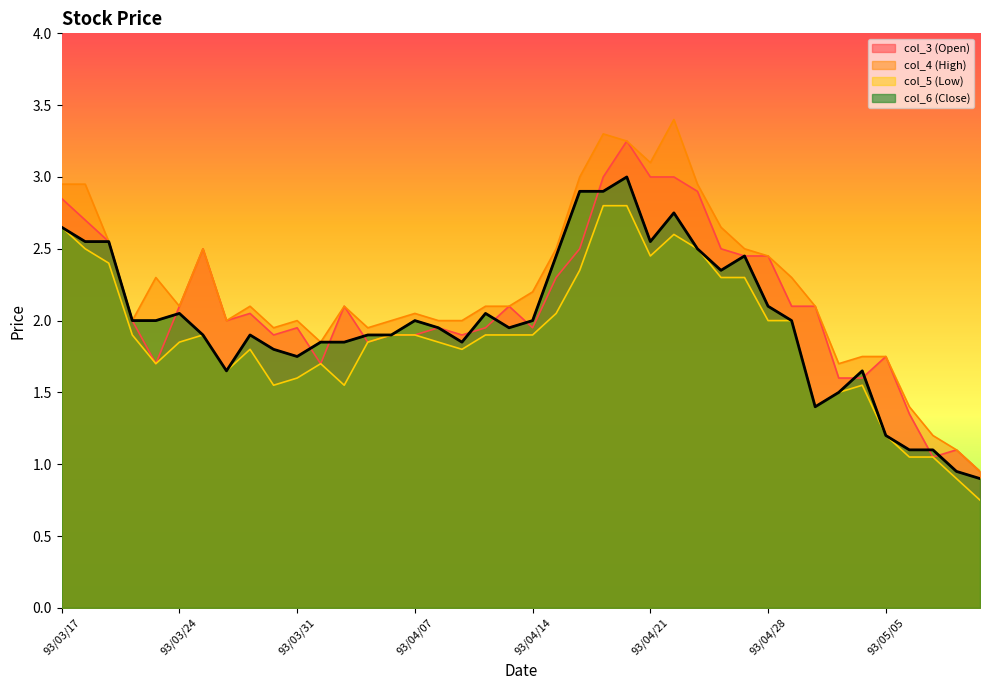

What is the label of the 9th point from the right?

93/04/29